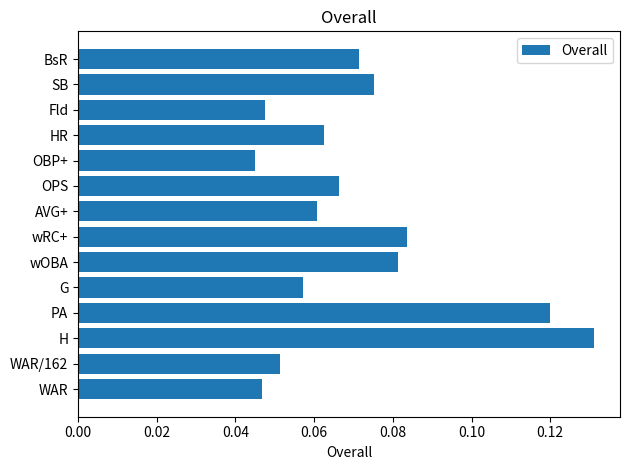

True or false: the data shows 0.0 at wOBA.

False